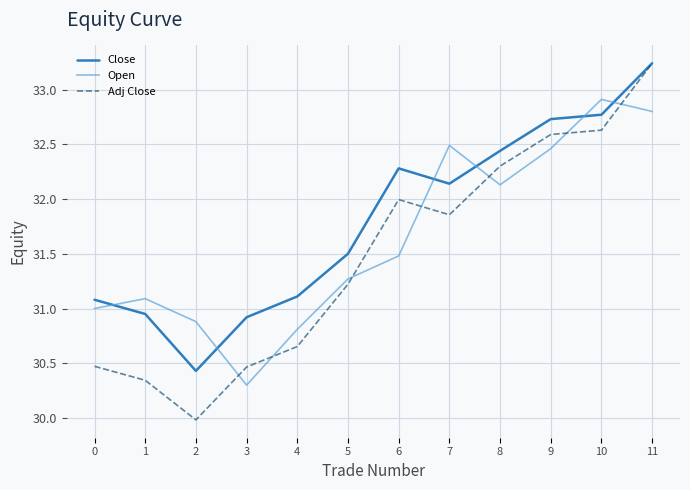

Does the chart have visible grid lines?

Yes